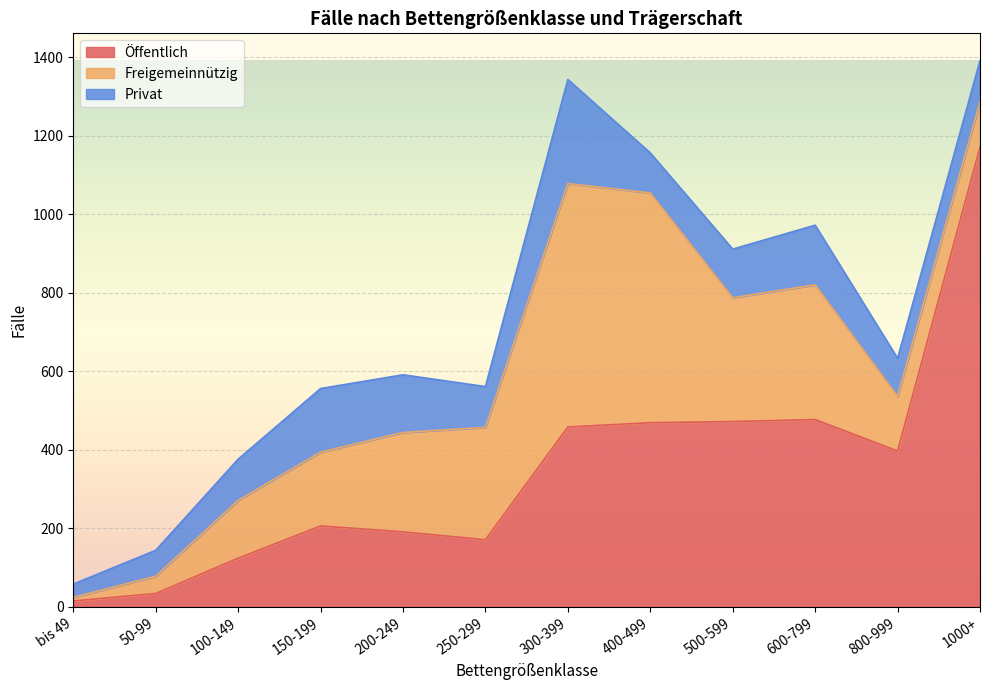

What is the difference between the highest and lowest values at 150-199?

44